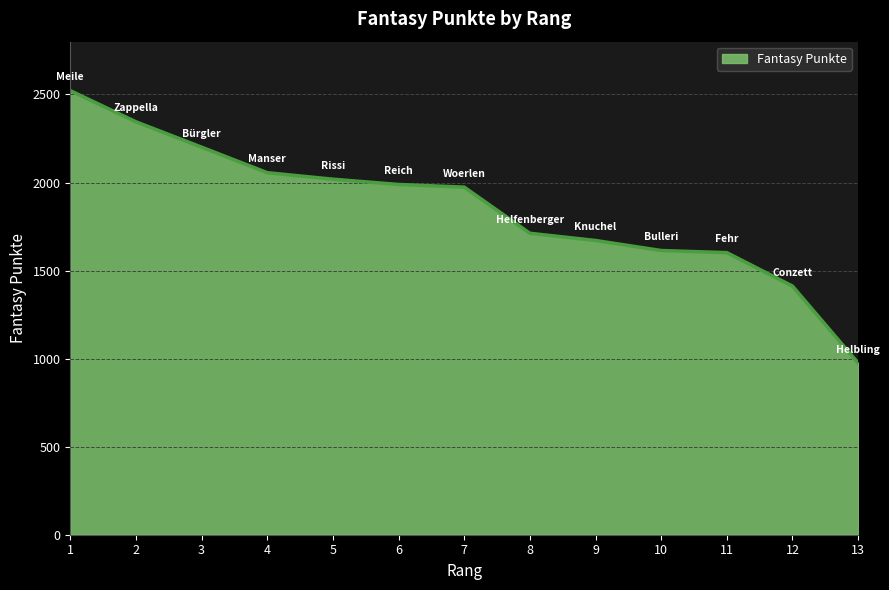

What is the ratio of the value at 9 to the value at 7?

0.8